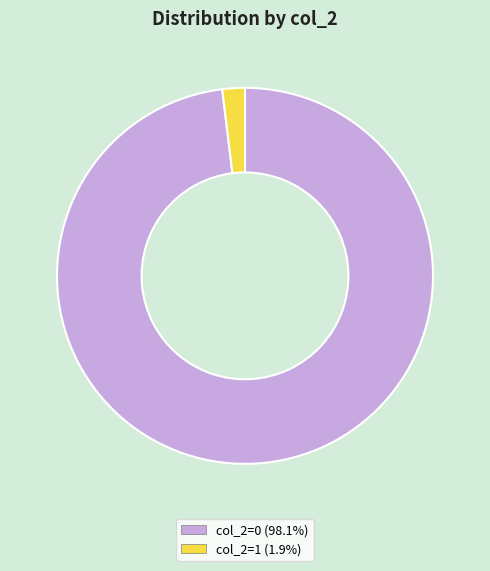

The col_2=0 slice represents 98% of the pie. True or false?

True